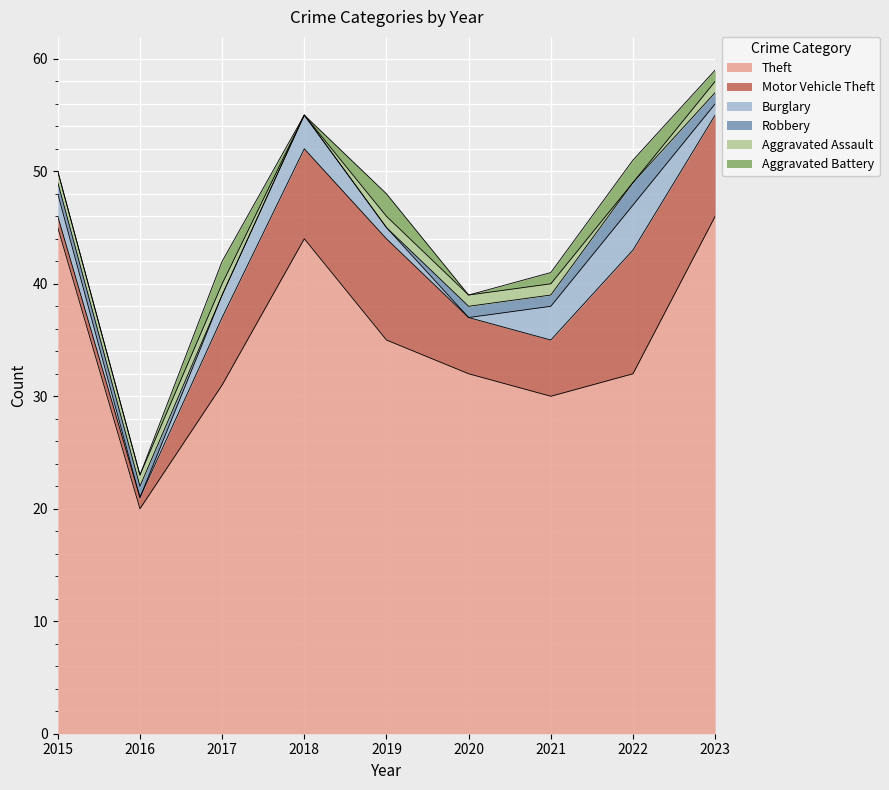

Between 2015 and 2021, which is larger?

2015